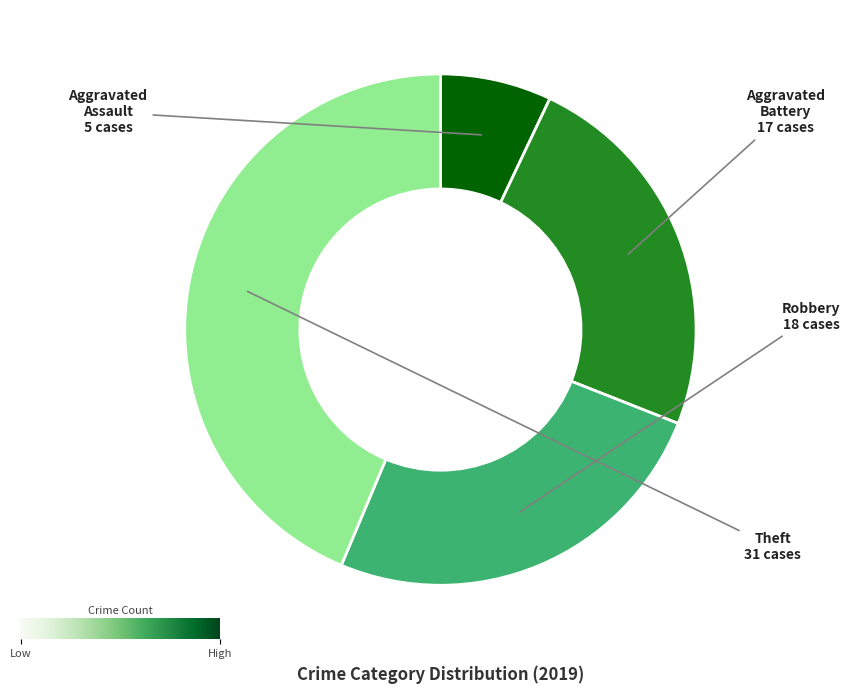

Is the sum of Aggravated Assault and Aggravated Battery greater than half?

No